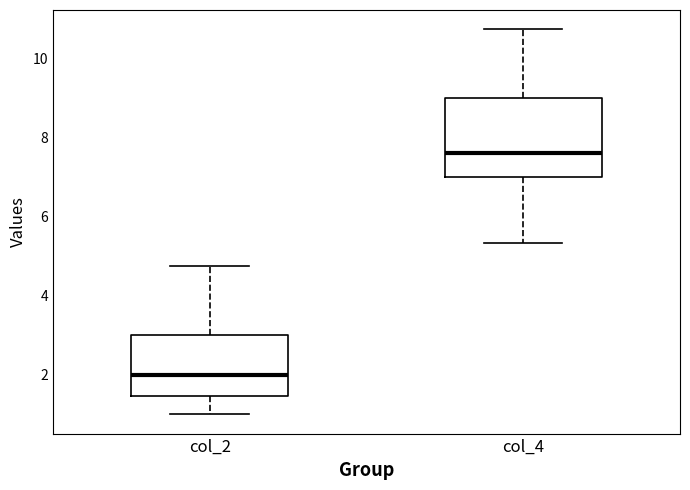

Reading left to right, read every box against the y-axis: the position of its median line, the range the box covers, and the ends of its whiskers. The values are not printed on the chart, so give them approximately, as read against the axis.

col_2: median 2.0, box 1.4 to 3.0, whiskers 1.0 to 4.8
col_4: median 7.6, box 7.0 to 9.0, whiskers 5.4 to 10.8